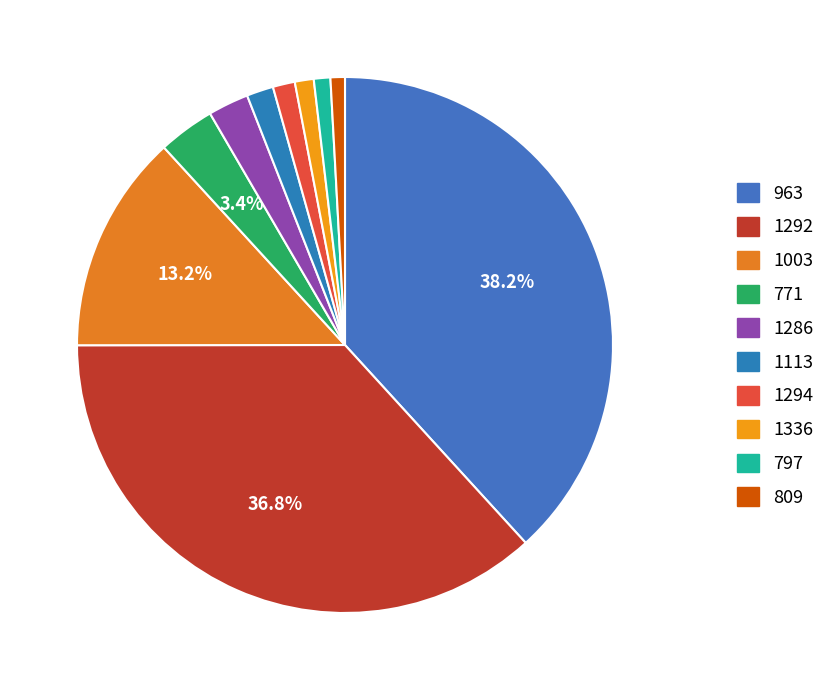

To the nearest percent, what is the difference between the 1003 and 797 slice percentages?

12%